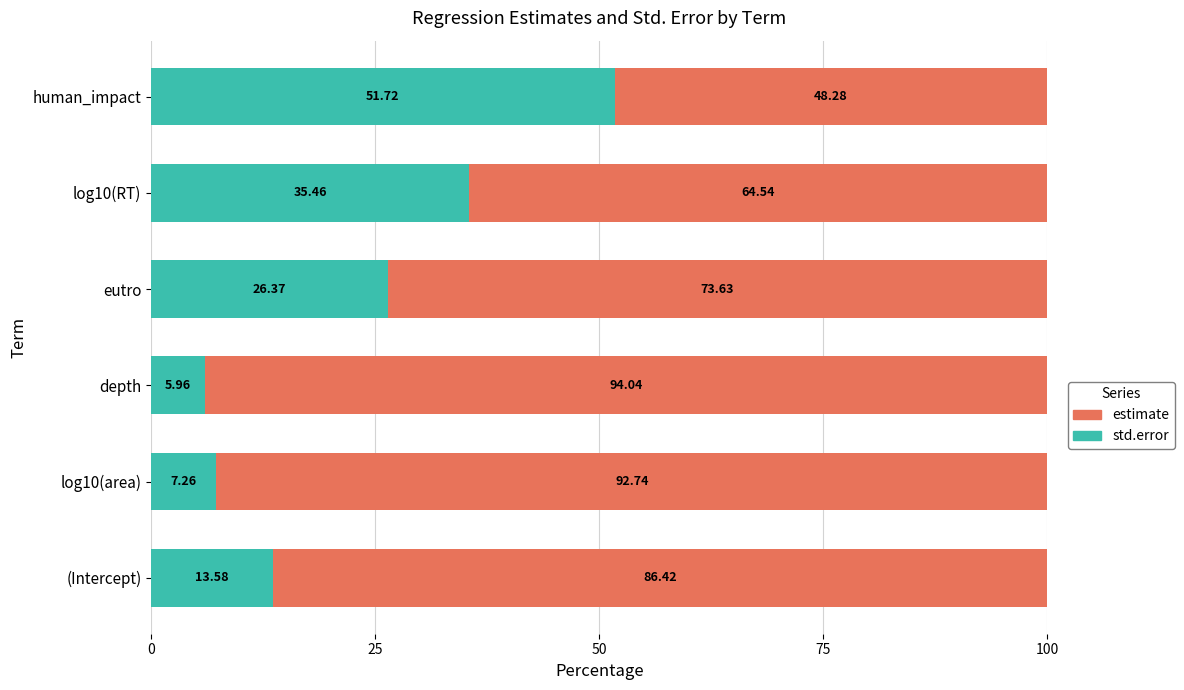

At which label does std.error reach its peak?

human_impact